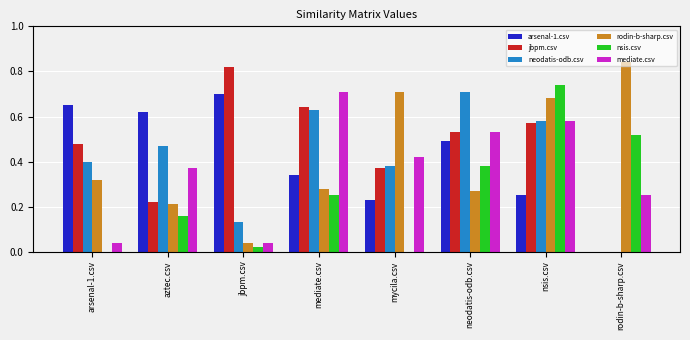

What is the sum of all rodin-b-sharp.csv values?

3.4